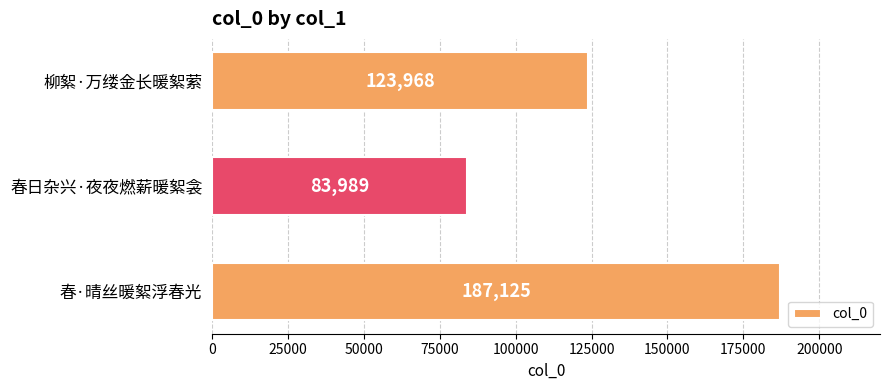

Reading bottom to top, transcribe all the data shown in this chart.

春·晴丝暖絮浮春光=187125	春日杂兴·夜夜燃薪暖絮衾=83989	柳絮·万缕金长暖絮萦=123968